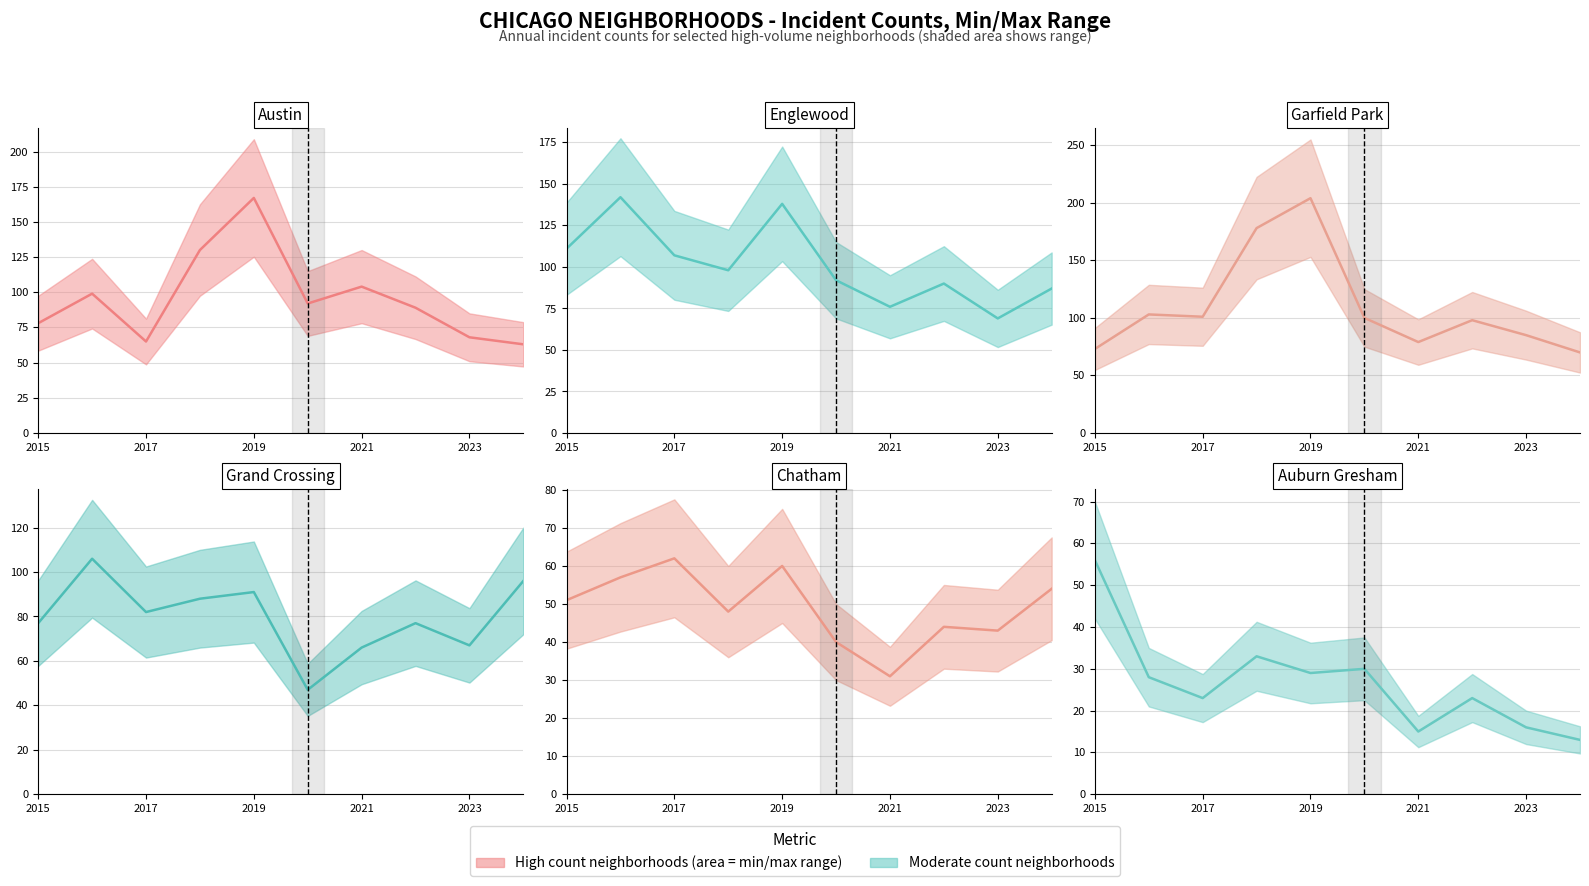

Where is Austin (actual) nearest to the value 115?

2021